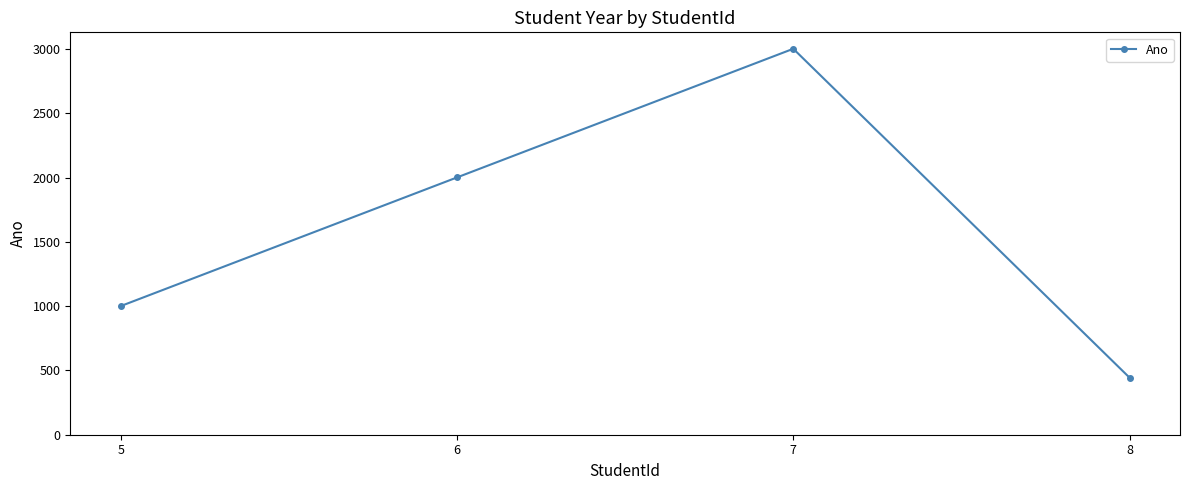

Reading right to left, what are all the values shown in this chart?

8=444	7=3003	6=2002	5=1001